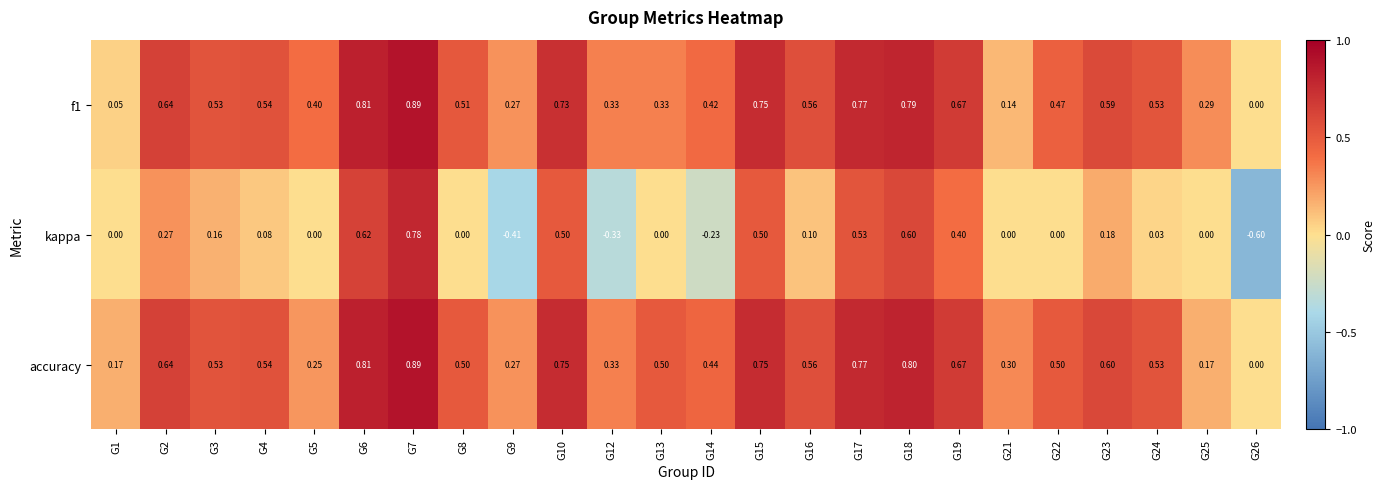

How many series are shown in this chart?

3